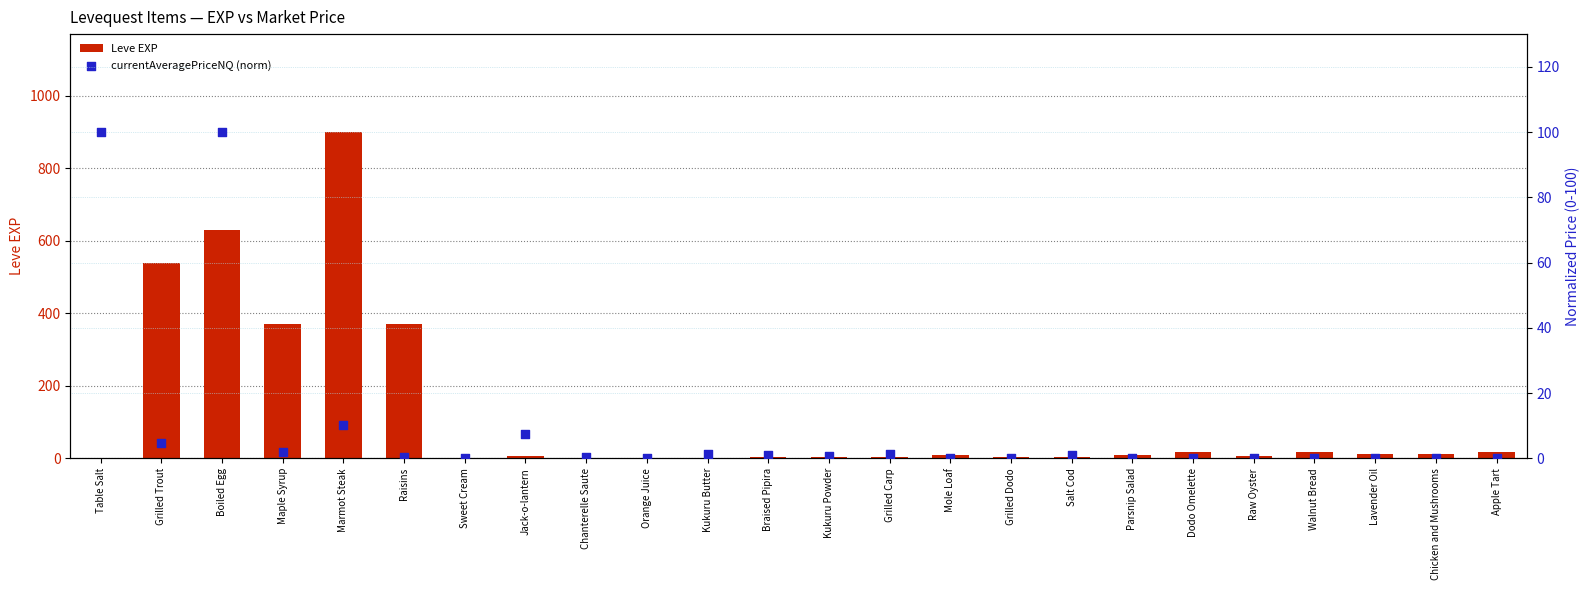

What are all the series names shown in the legend?

Leve EXP, currentAveragePriceNQ (norm)